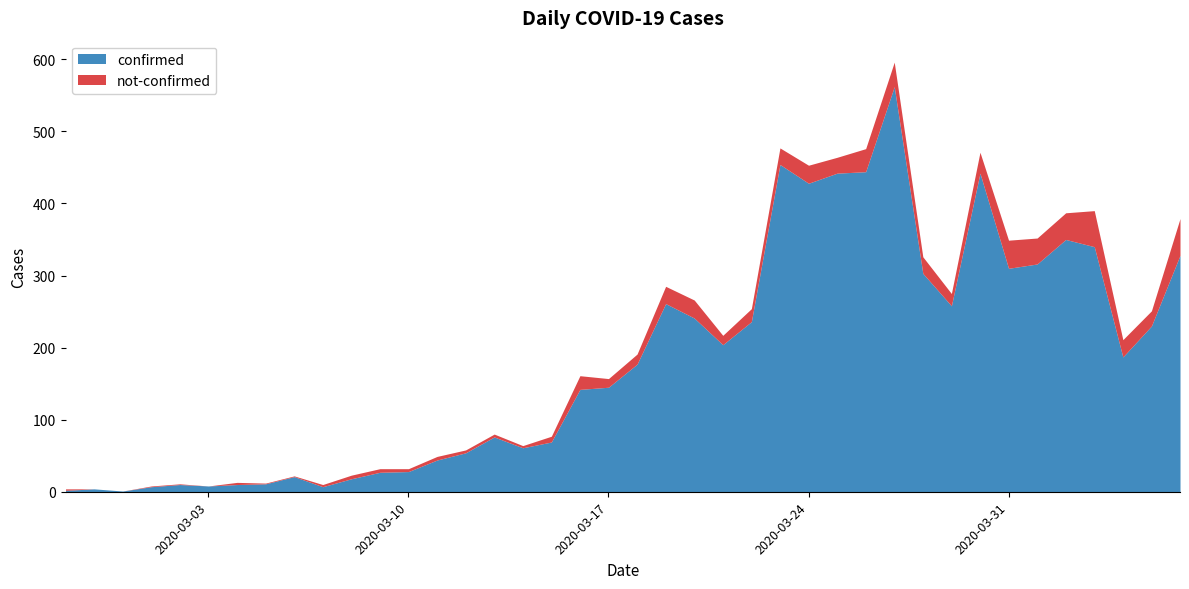

What is the highest value of the not-confirmed series?

51